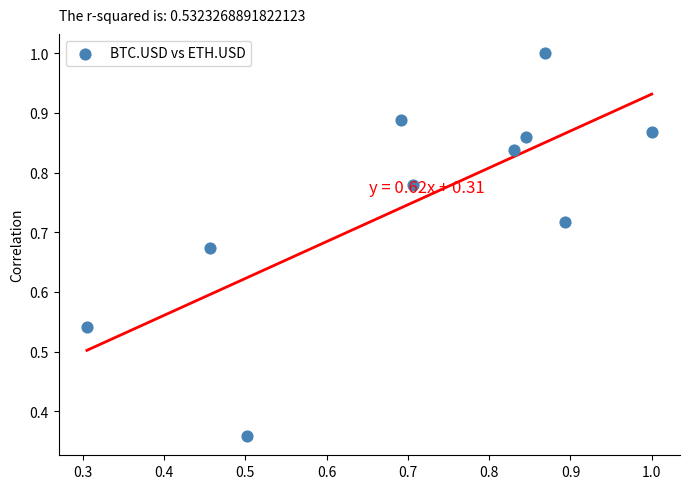

What is the range of Y values (max minus min)?

0.6